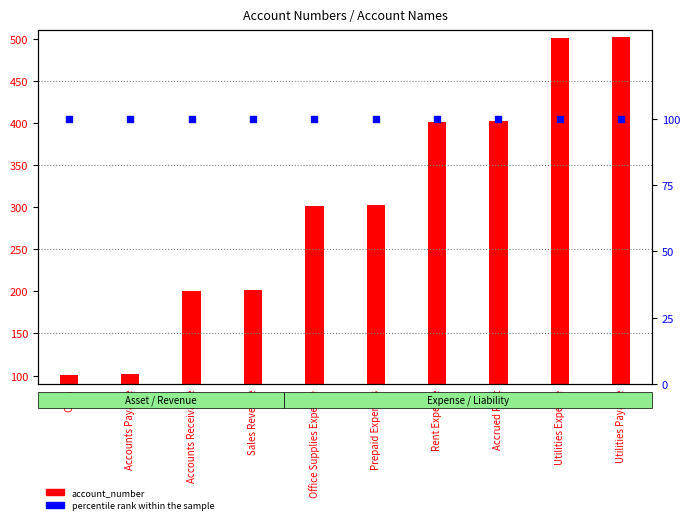

Which series contains the lowest Y value?

percentile rank within the sample